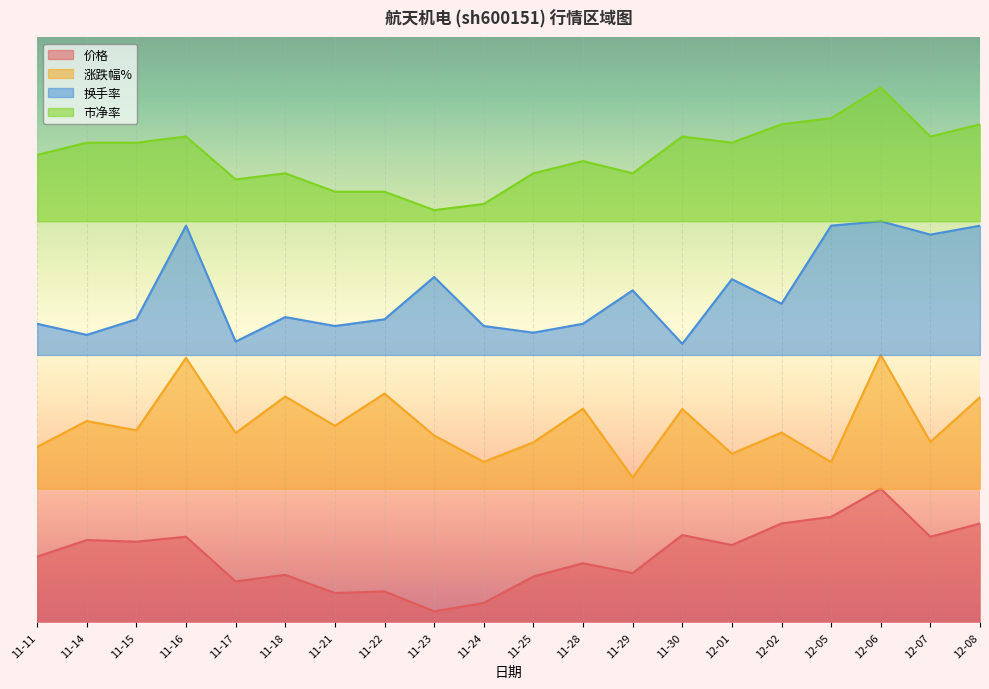

What are all the series names shown in the legend?

价格, 涨跌幅%, 换手率, 市净率